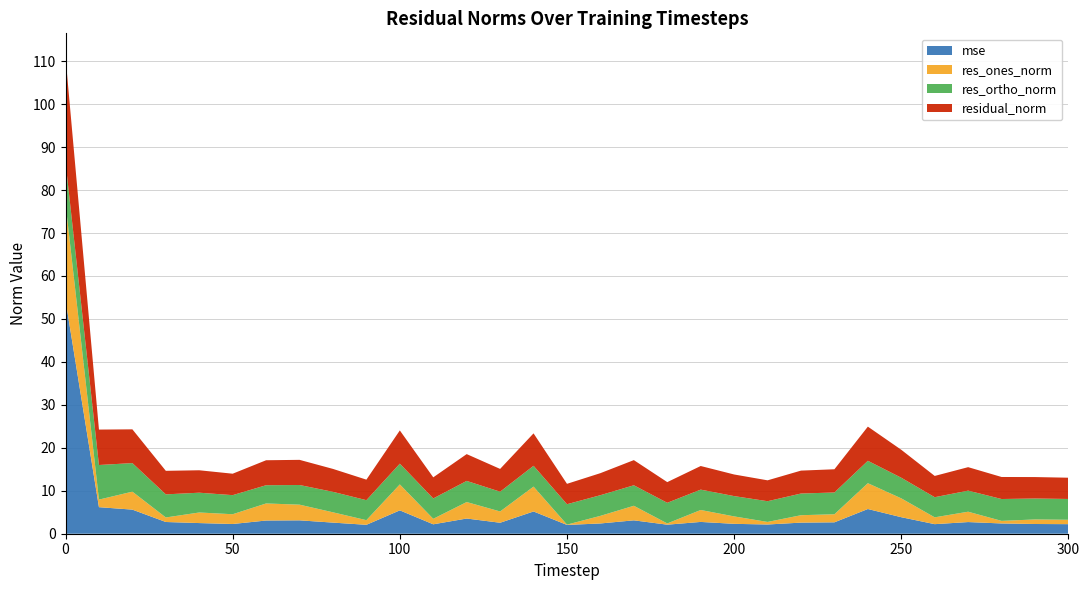

Reading left to right, transcribe all the data shown in this chart.

mse: 0=54.4	10=6.2	20=5.6	30=2.7	40=2.5	50=2.3	60=3.1	70=3.1	80=2.6	90=2.1	100=5.4	110=2.2	120=3.5	130=2.6	140=5.2	150=2.0	160=2.4	170=3.1	180=2.1	190=2.7	200=2.3	210=2.1	220=2.6	230=2.7	240=5.8	250=3.8	260=2.2	270=2.7	280=2.4	290=2.3	300=2.2
res_ones_norm: 0=22.5	10=1.8	20=4.2	30=1.1	40=2.5	50=2.3	60=4.0	70=3.6	80=2.4	90=1.1	100=6.0	110=1.3	120=3.8	130=2.6	140=5.8	150=0.1	160=1.8	170=3.4	180=0.3	190=2.8	200=1.7	210=0.6	220=1.7	230=1.9	240=6.0	250=4.4	260=1.6	270=2.4	280=0.6	290=1.1	300=1.0
res_ortho_norm: 0=9.6	10=8.1	20=6.7	30=5.4	40=4.6	50=4.4	60=4.2	70=4.6	80=4.8	90=4.7	100=4.8	110=4.7	120=4.9	130=4.6	140=4.8	150=4.7	160=4.8	170=4.8	180=4.8	190=4.7	200=4.7	210=4.8	220=5.0	230=5.1	240=5.2	250=4.8	260=4.7	270=4.9	280=5.1	290=4.9	300=4.8
residual_norm: 0=24.5	10=8.2	20=7.9	30=5.5	40=5.2	50=5.0	60=5.8	70=5.9	80=5.3	90=4.8	100=7.7	110=4.9	120=6.2	130=5.3	140=7.5	150=4.7	160=5.1	170=5.9	180=4.8	190=5.5	200=5.0	210=4.9	220=5.3	230=5.4	240=8.0	250=6.5	260=4.9	270=5.5	280=5.1	290=5.0	300=4.9